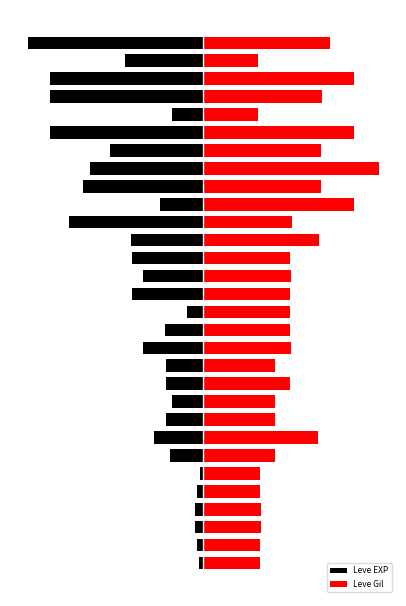

At which label is Leve EXP closest to -40?

23